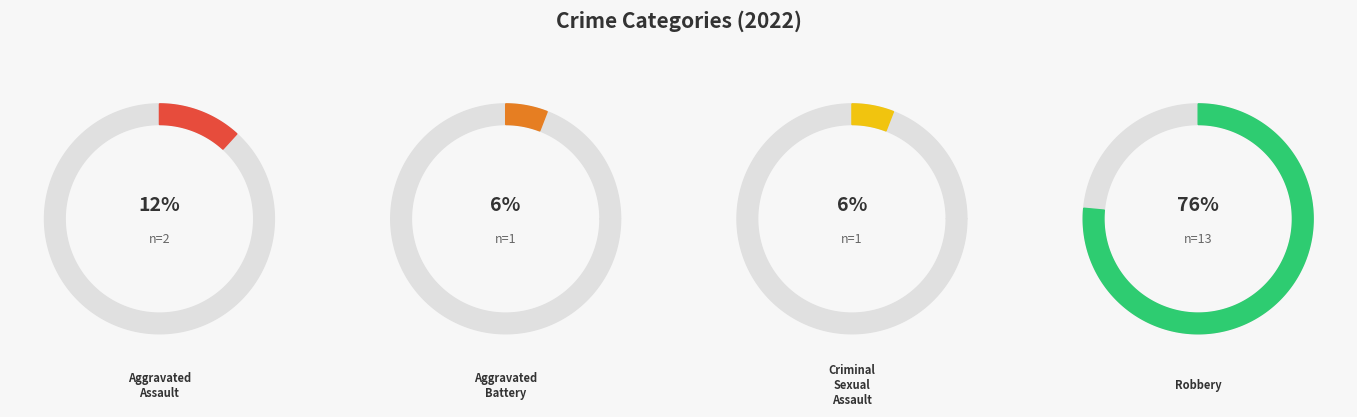

Which slice is the largest?

Robbery